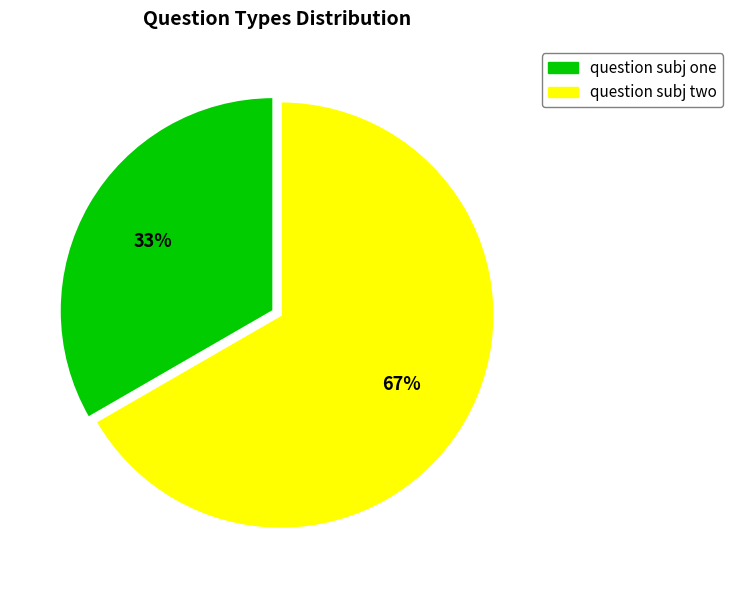

Which has a higher value, question subj one or question subj two?

question subj two